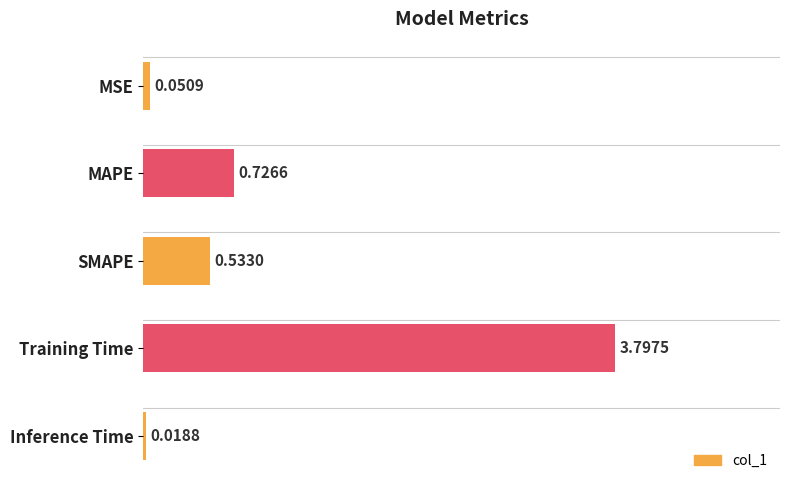

At which label is the value closest to 1?

MAPE